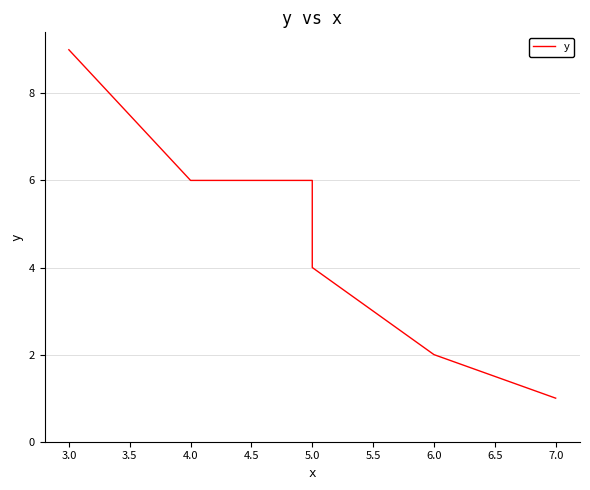

What is the smallest value displayed?

1